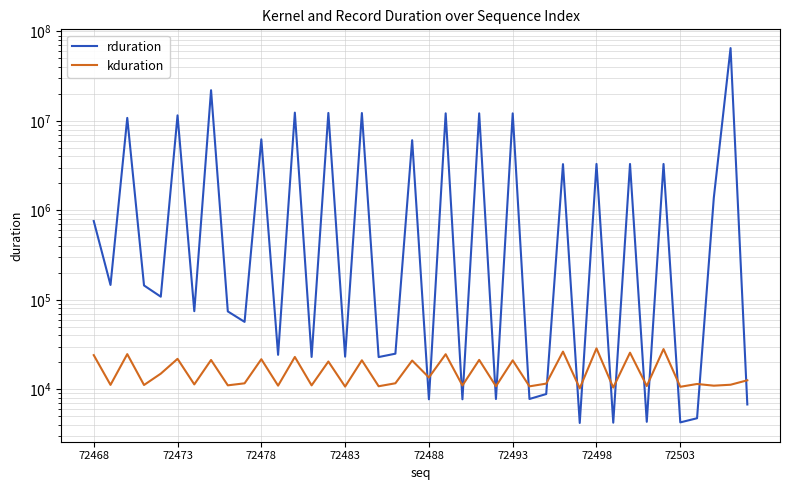

Is it true that rduration equals 3492714 at 12?

False